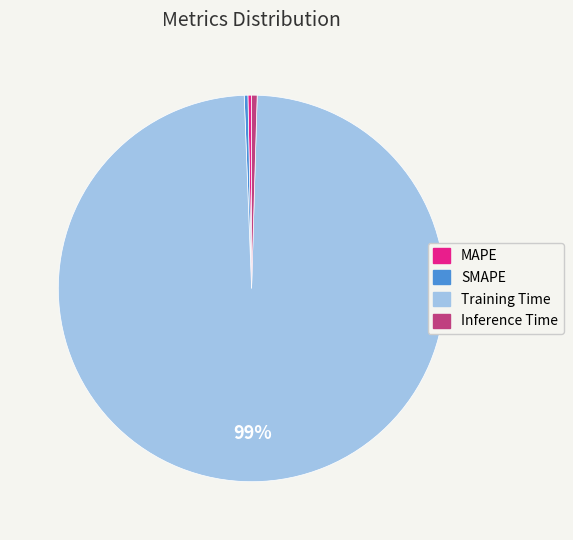

How many segments does this pie chart have?

4